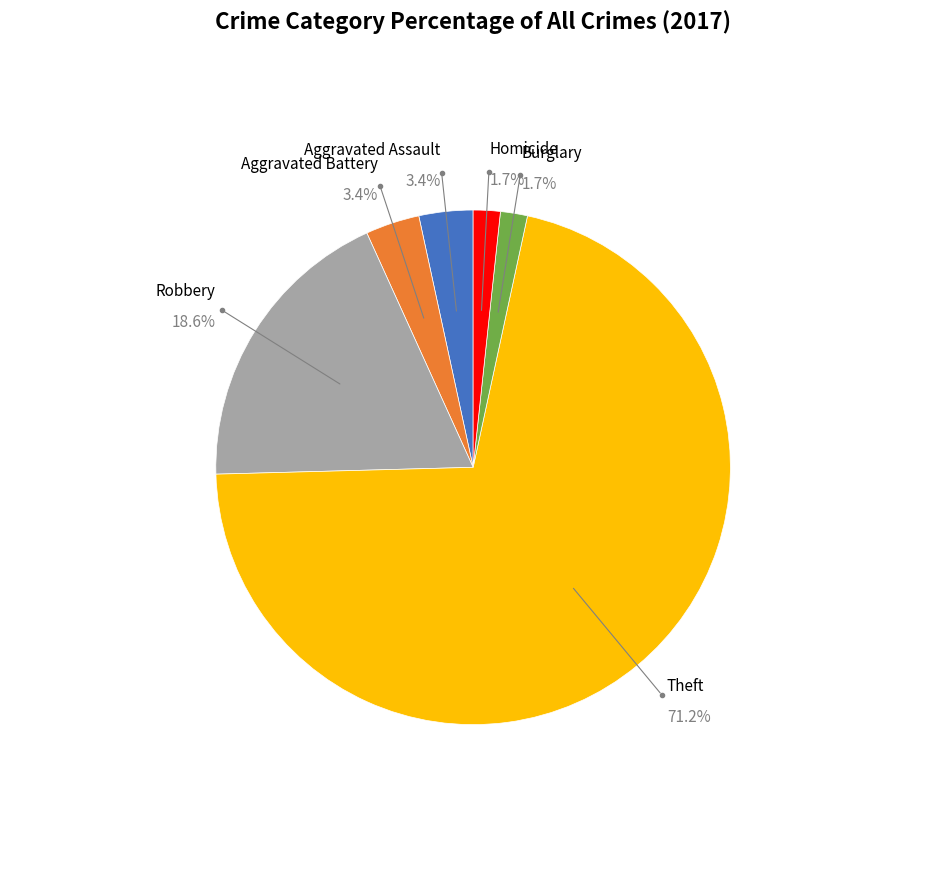

Count the number of slices in the pie.

6